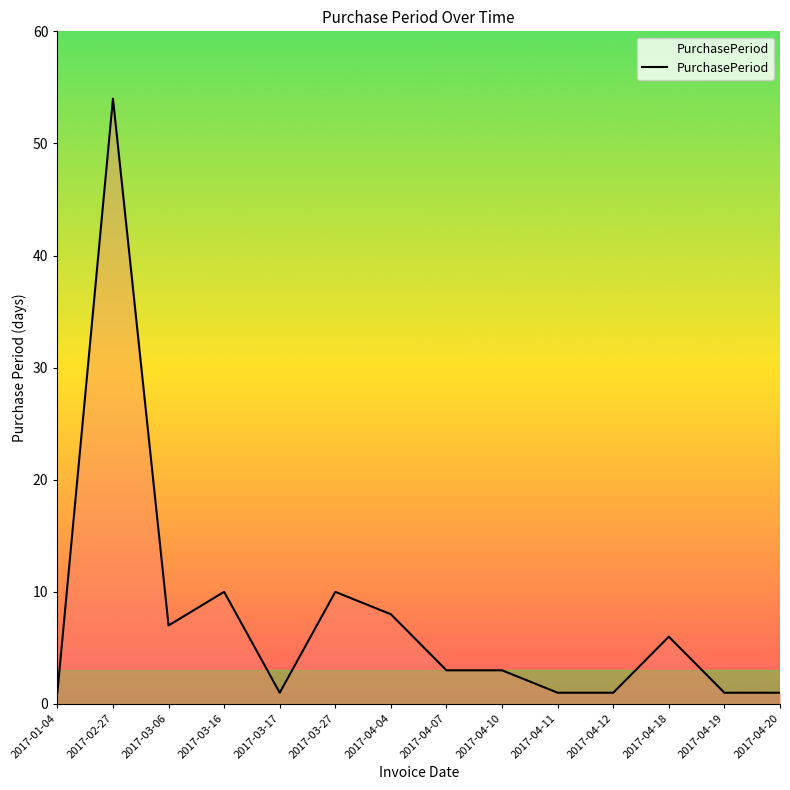

What is the difference between the maximum and minimum values?

53